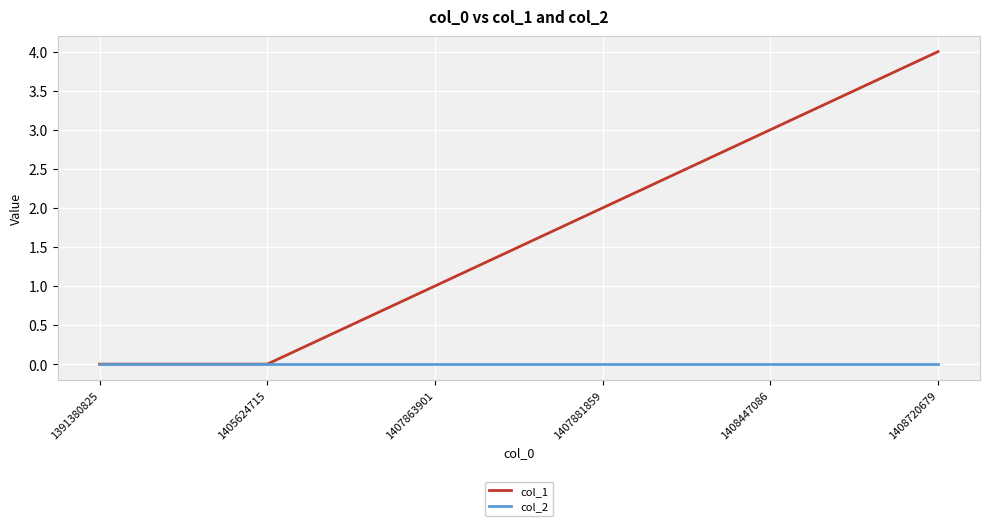

Between 1391380825 and 1408447086, which series saw the biggest shift?

col_1